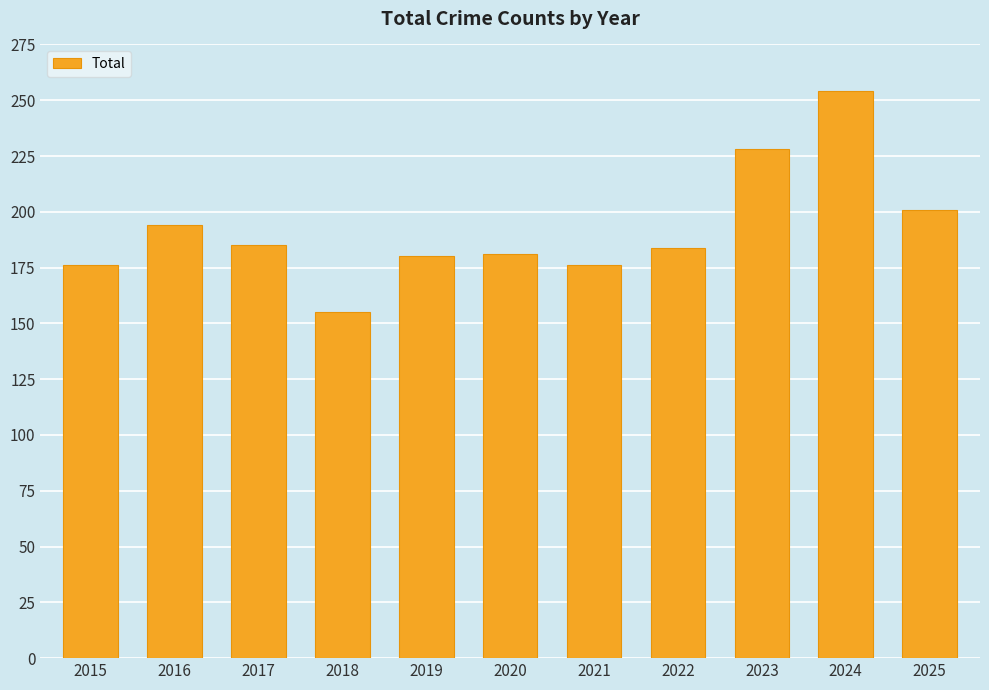

At which label does the data first exceed 184?

2016